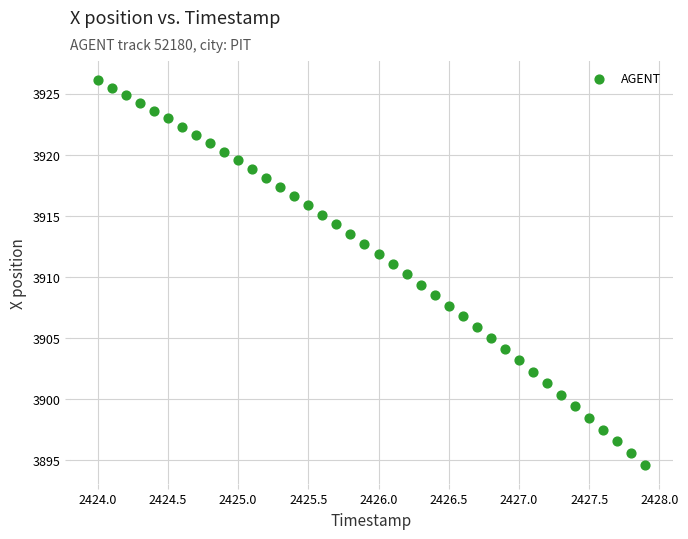

What is the range of Y values (max minus min)?

31.5